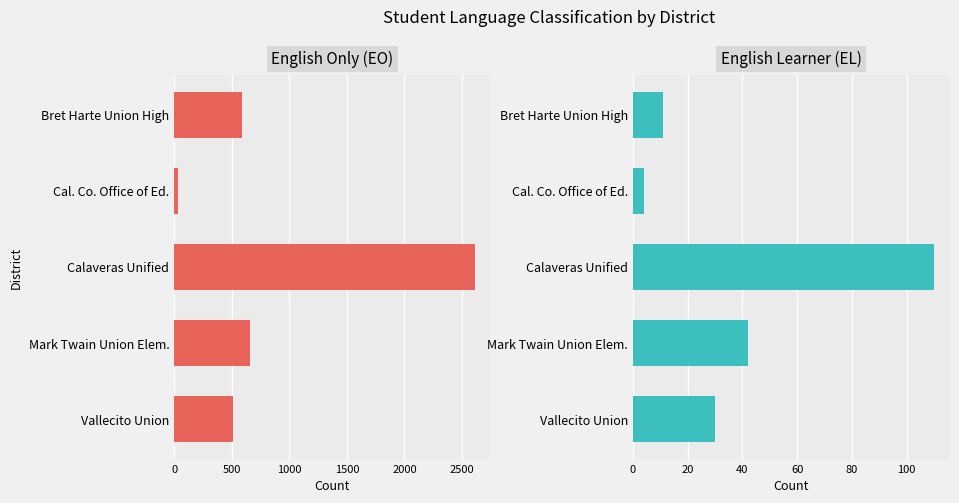

What is the value of the English Only (EO) bar at the 4th from the left?

659